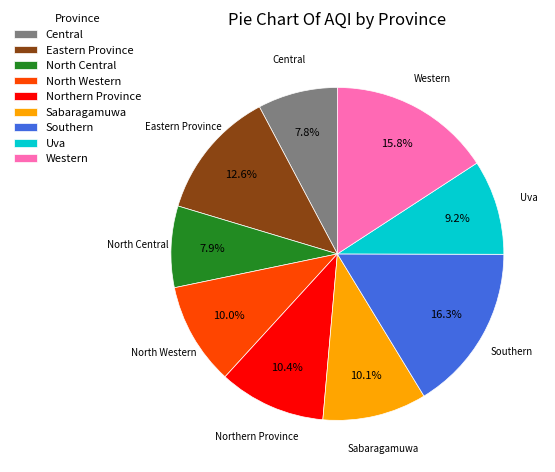

Combined, do Eastern Province and Western account for over 50%?

No